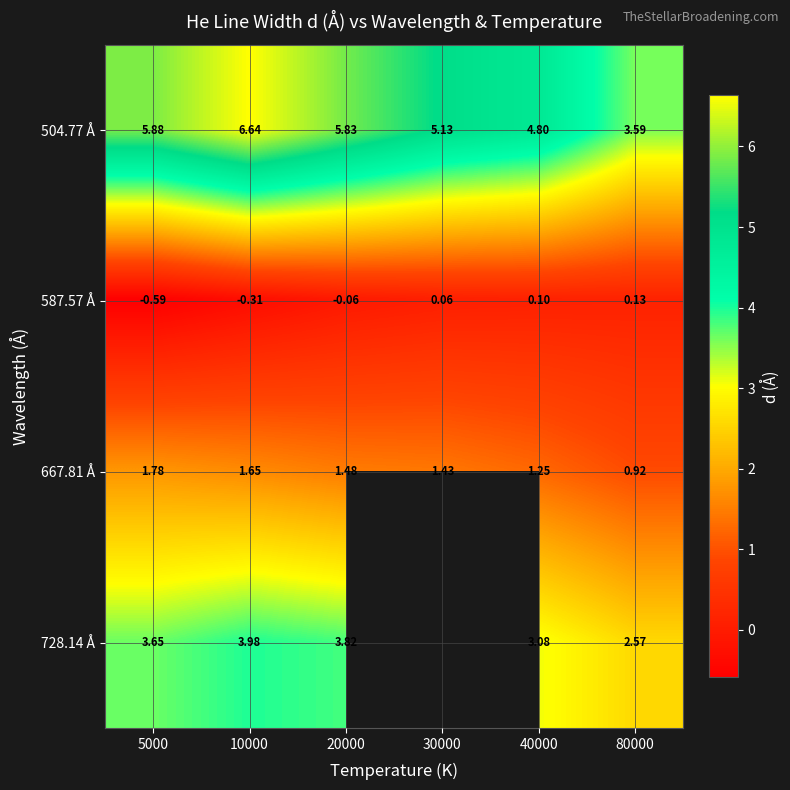

The 667.81 Å series shows 0.9 at 5000. True or false?

False